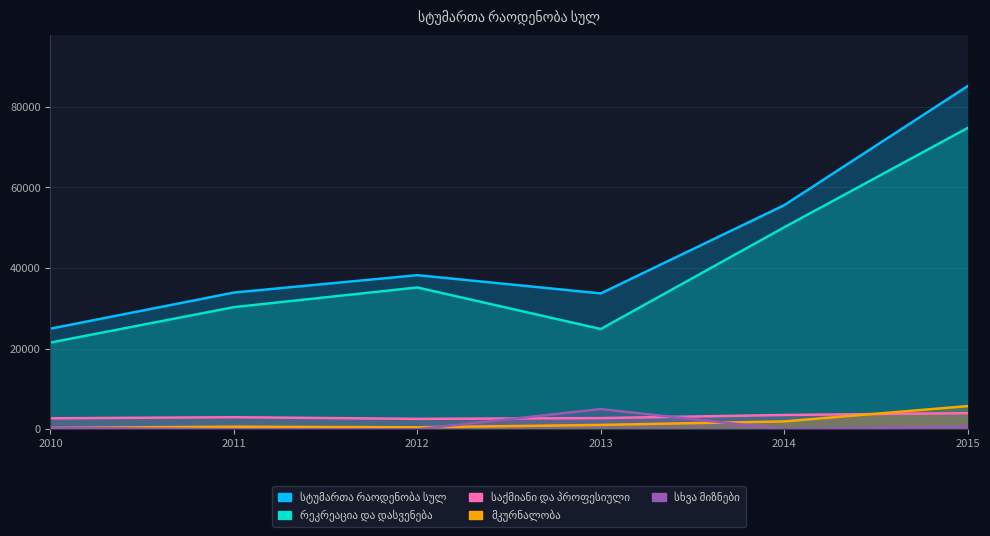

Reading left to right, what are all the values shown in this chart?

სტუმართა რაოდენობა სულ: 24932	33891	38204	33678	55562	85090
რეკრეაცია და დასვენება: 21485	30279	35152	24849	50080	74706
საქმიანი და პროფესიული: 2711	2982	2573	2759	3537	3987
მკურნალობა: 336	630	479	1070	1939	5738
სხვა მიზნები: 400	0	0	5000	6	659